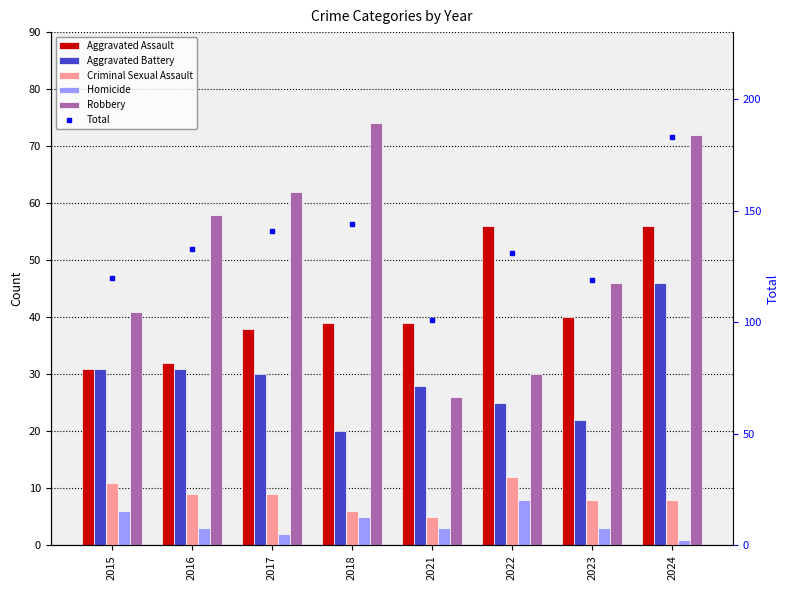

How many values in the Robbery series are below 58?

4